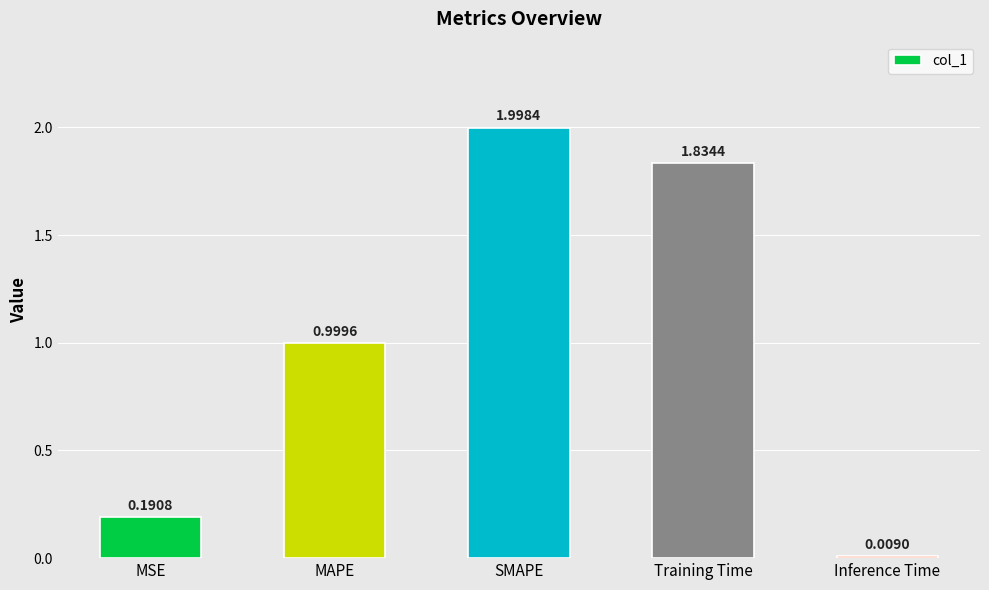

What is the sum of the values at MAPE and SMAPE?

3.0